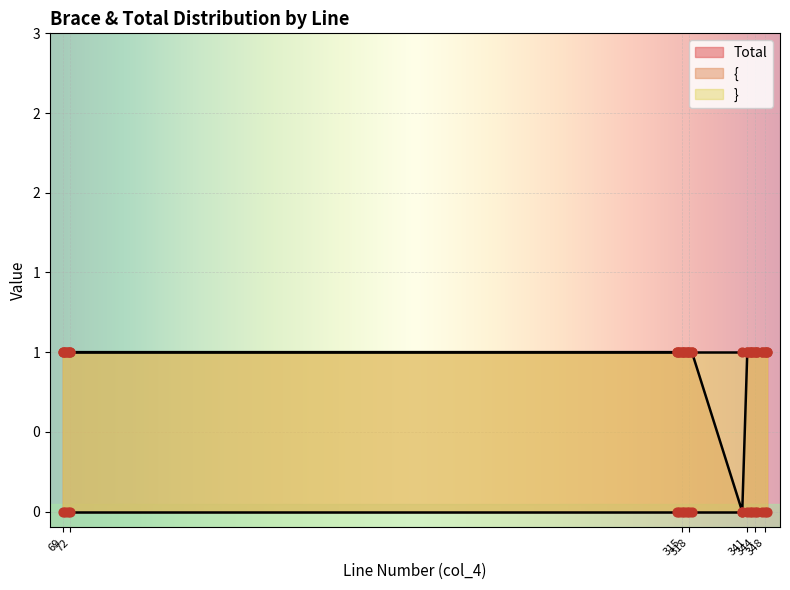

Which series reaches the maximum Y coordinate?

{